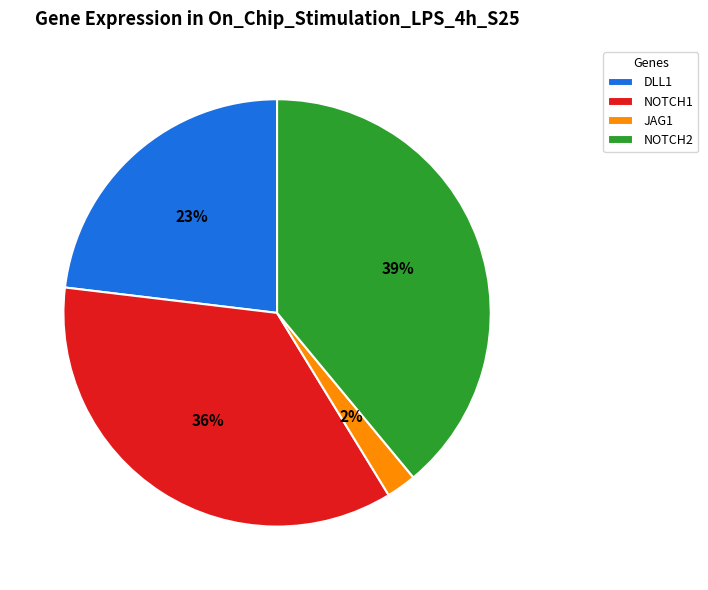

Do DLL1 and JAG1 together represent more than half of the pie?

No